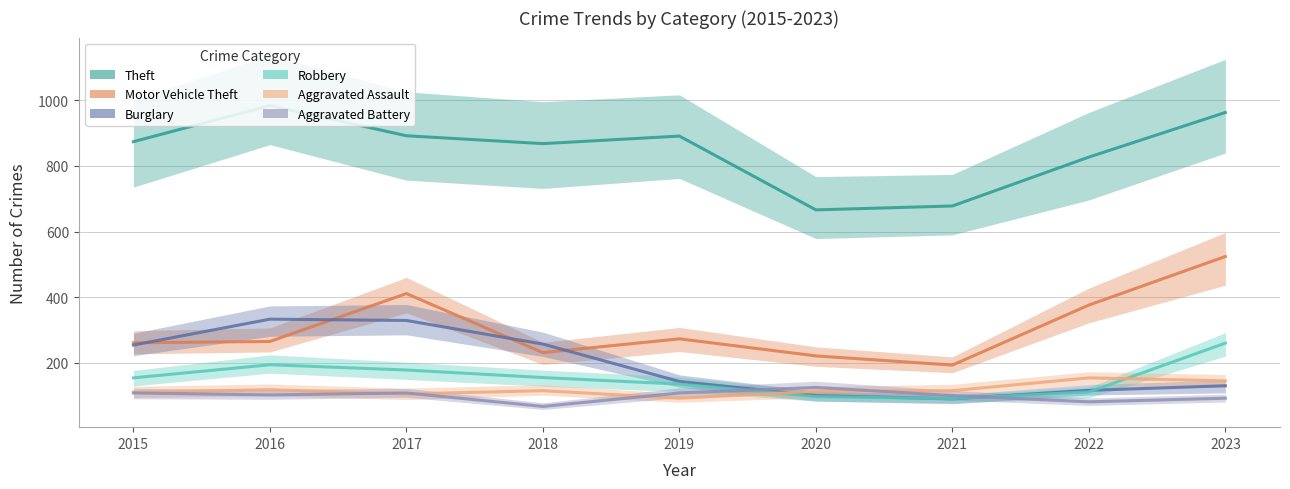

What is the difference between the maximum and minimum values in the Aggravated Battery series?

58